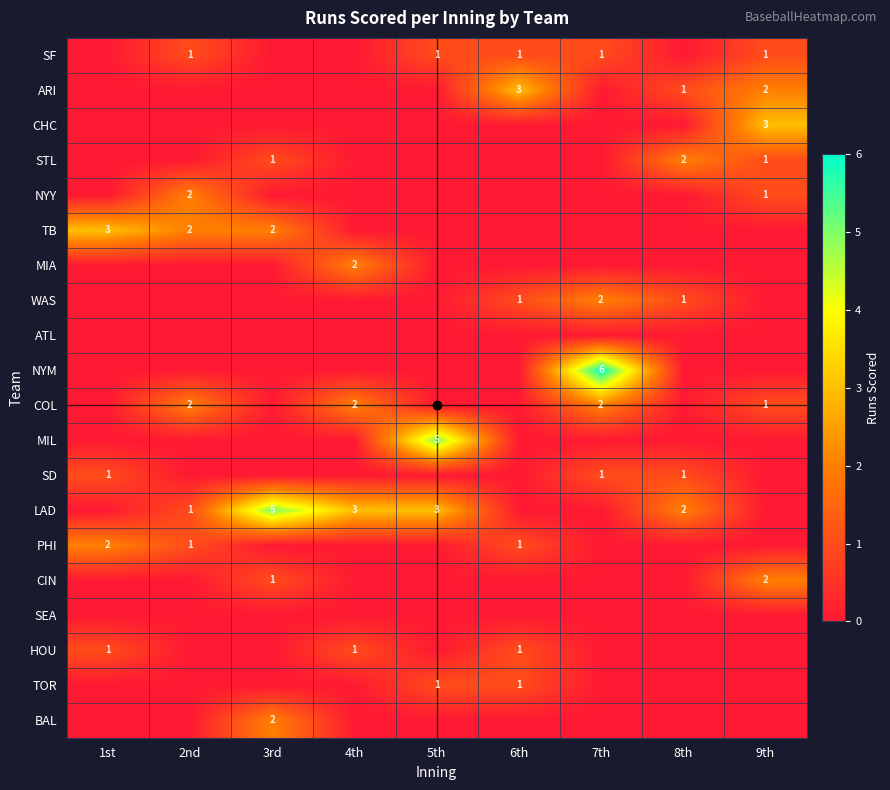

Between 9th and 4th, which is larger?

9th